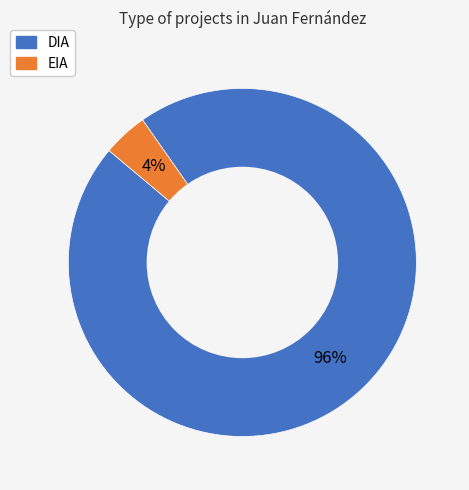

Between DIA and EIA, which is larger?

DIA